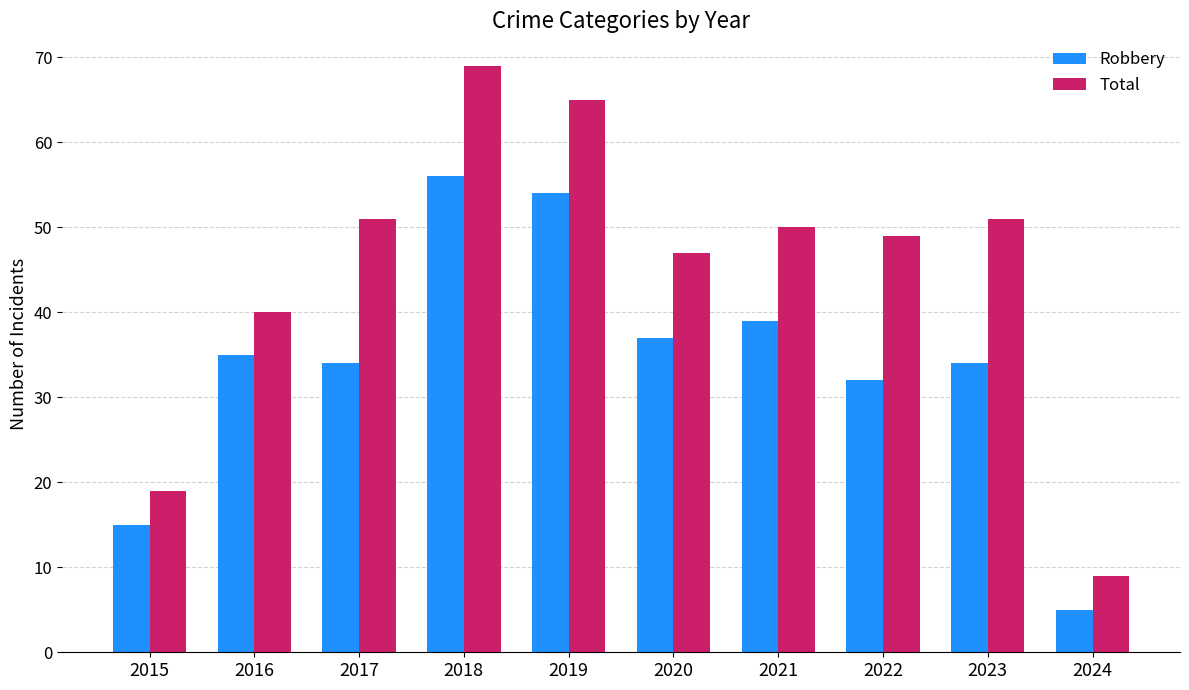

At which category is the sum across all series the highest?

2018